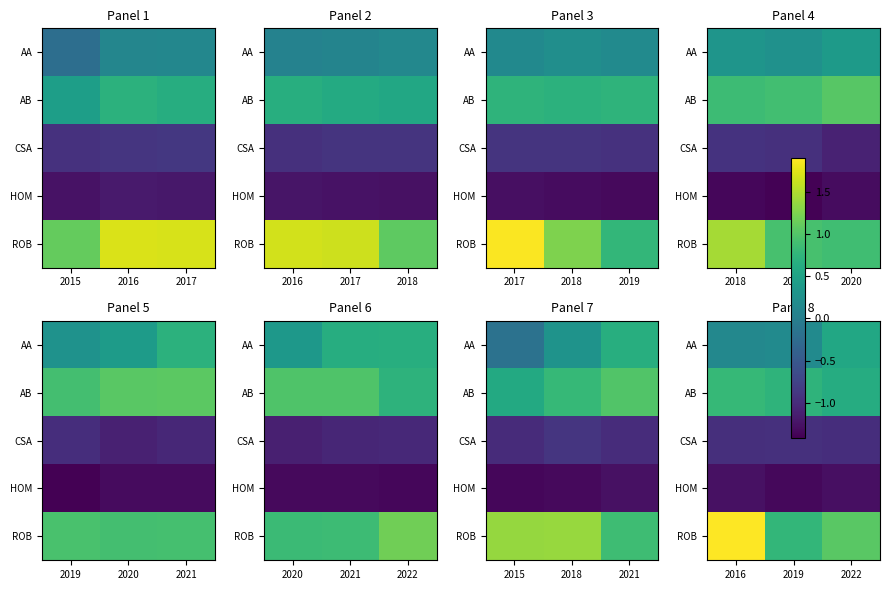

Which series has the largest total across all categories?

ROB